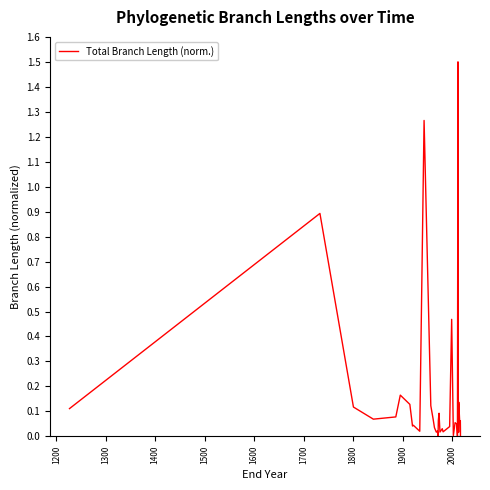

Reading left to right, transcribe all the data shown in this chart.

0.1	0.9	0.1	0.1	0.1	0.2	0.1	0.0	0.0	0.0	1.3	0.1	0.1	0.0	0.0	0.0	0.0	0.1	0.1	0.1	0.0	0.0	0.0	0.0	0.5	0.0	0.1	0.0	0.0	0.0	1.5	0.0	0.1	0.0	0.1	0.1	0.1	0.0	0.0	0.0